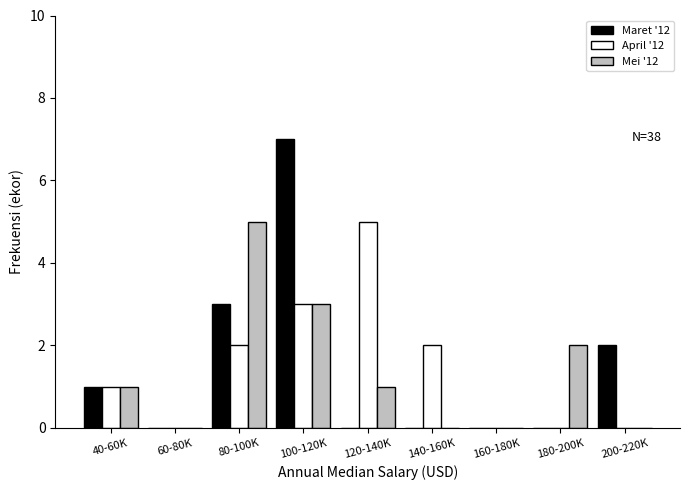

Reading right to left, what are all the values shown in this chart?

Maret '12: 200-220K=2	180-200K=0	160-180K=0	140-160K=0	120-140K=0	100-120K=7	80-100K=3	60-80K=0	40-60K=1
April '12: 200-220K=0	180-200K=0	160-180K=0	140-160K=2	120-140K=5	100-120K=3	80-100K=2	60-80K=0	40-60K=1
Mei '12: 200-220K=0	180-200K=2	160-180K=0	140-160K=0	120-140K=1	100-120K=3	80-100K=5	60-80K=0	40-60K=1